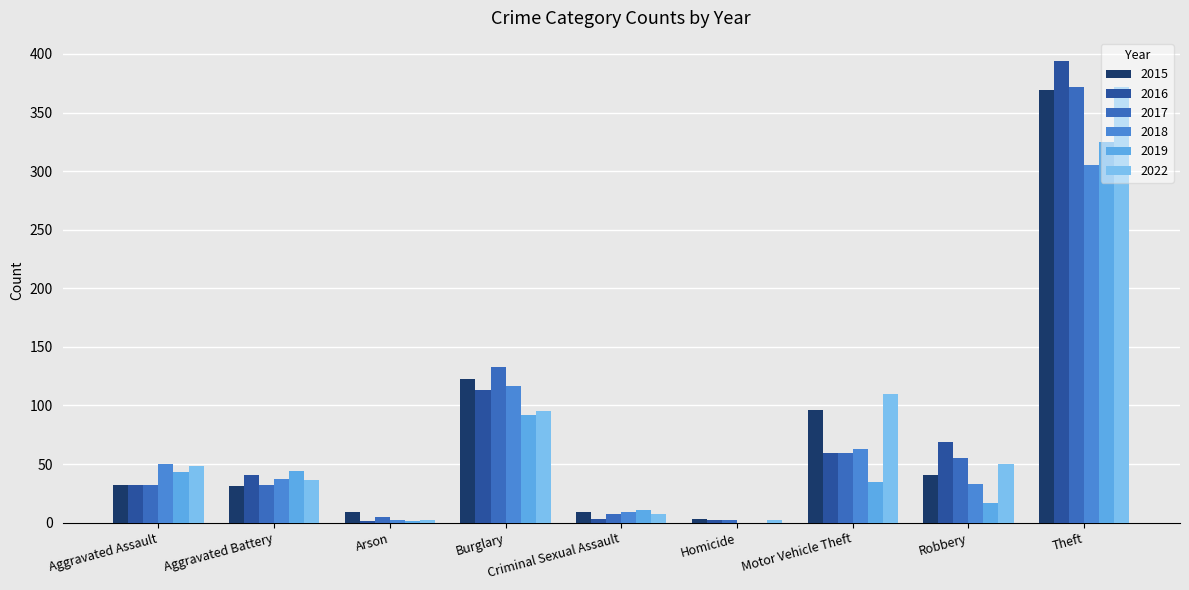

Which label corresponds to the smallest value in the chart?

Homicide